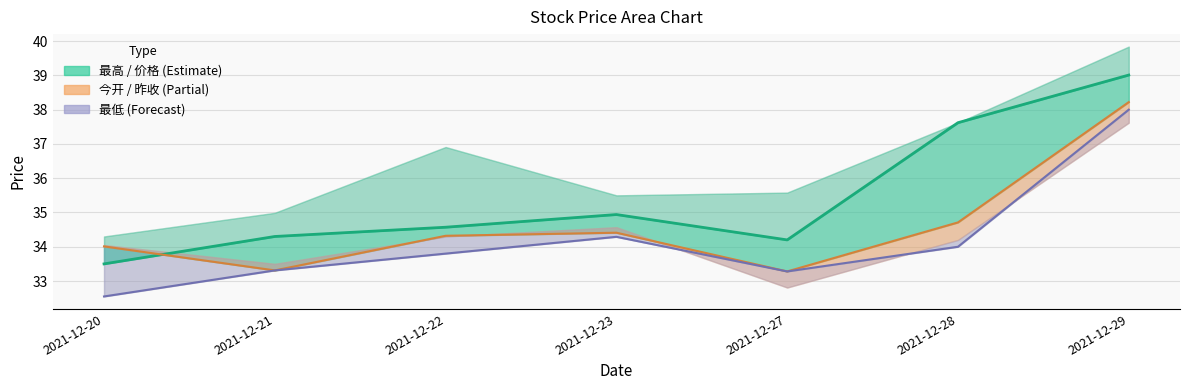

What is the value of the 今开 point at the 2nd from the left?

33.3